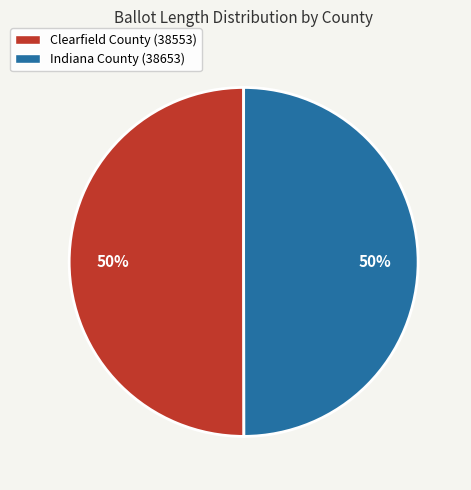

To the nearest percent, what is the average slice percentage?

50%